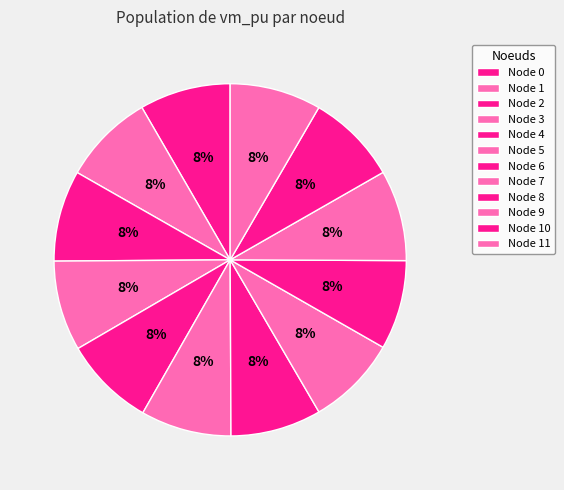

Rank the categories by value from highest to lowest.

1, 11, 2, 0, 4, 9, 10, 6, 5, 7, 3, 8